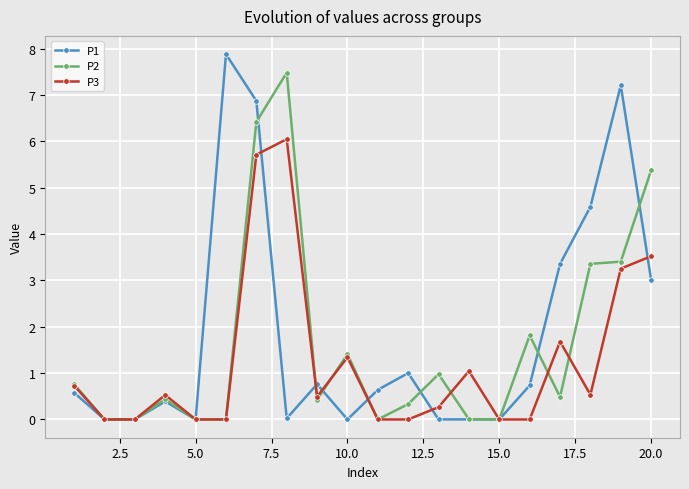

Which series has the largest range (max minus min)?

P1